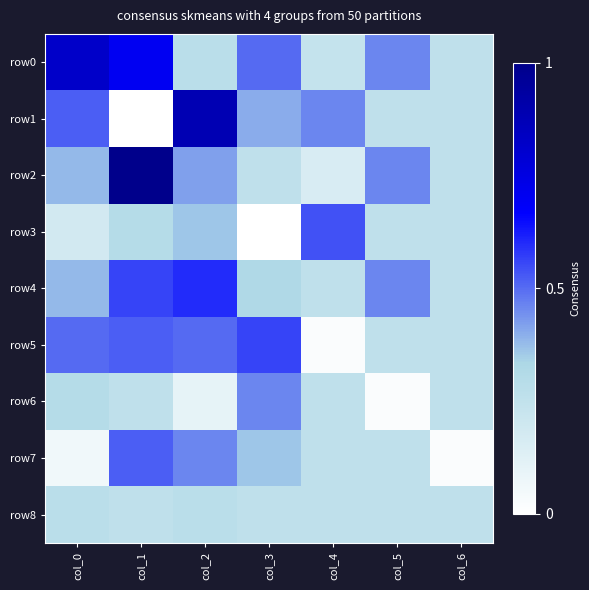

Which series has the largest total across all categories?

row0